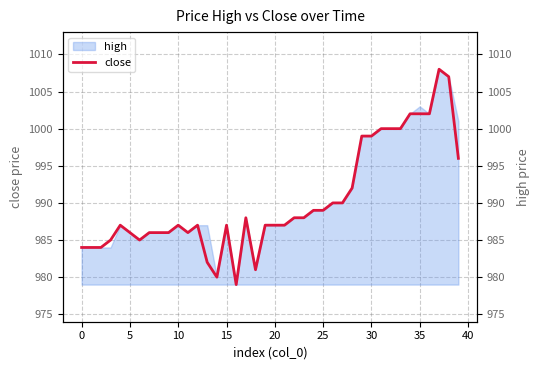

Reading left to right, extract all data points from this chart.

984	984	984	985	987	986	985	986	986	986	987	986	987	982	980	987	979	988	981	987	987	987	988	988	989	989	990	990	992	999	999	1000	1000	1000	1002	1002	1002	1008	1007	996